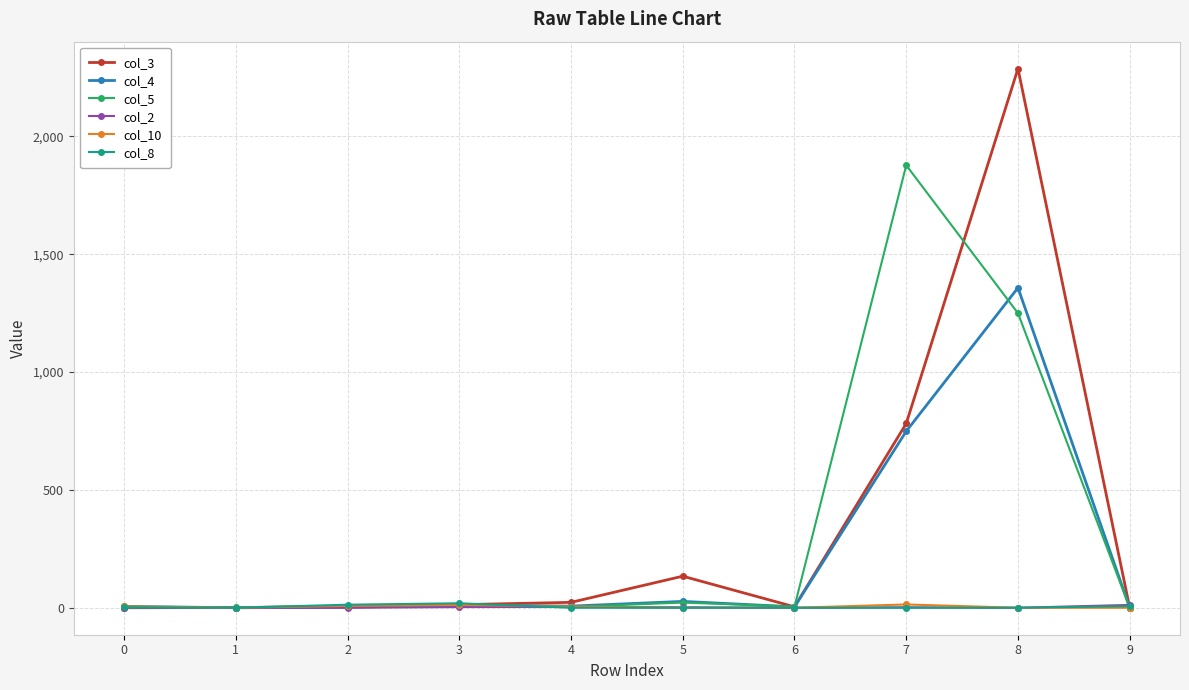

Which series has the largest range (max minus min)?

col_3